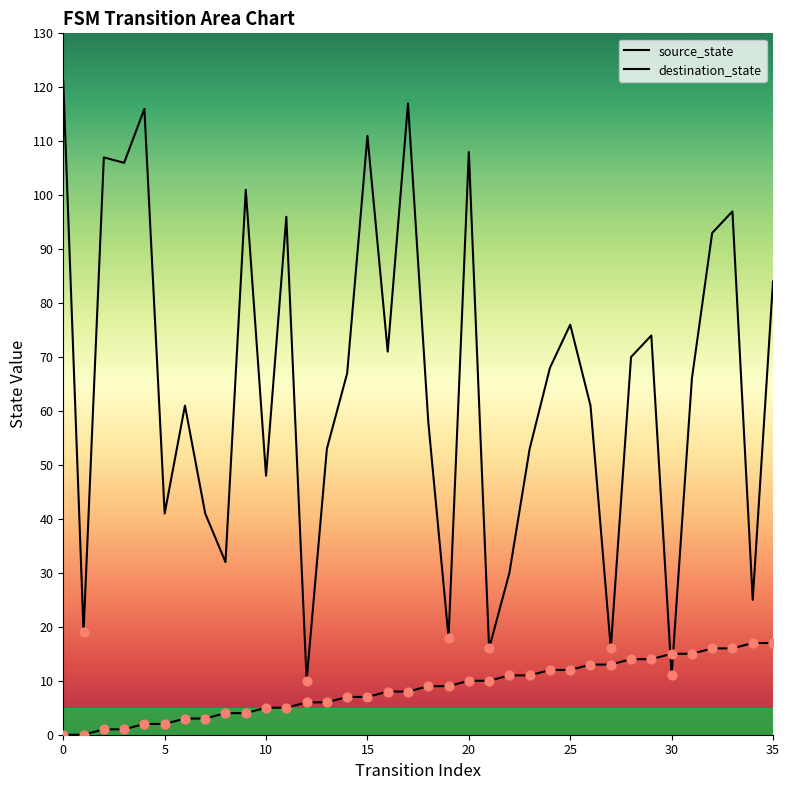

At how many categories does at least one series exceed 109?

4